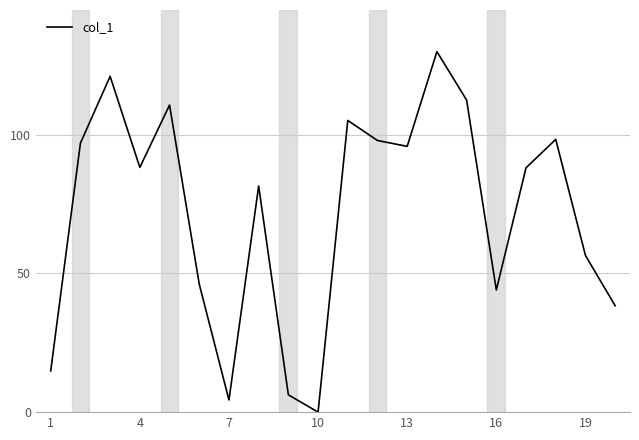

What is the greatest value displayed?

130.0